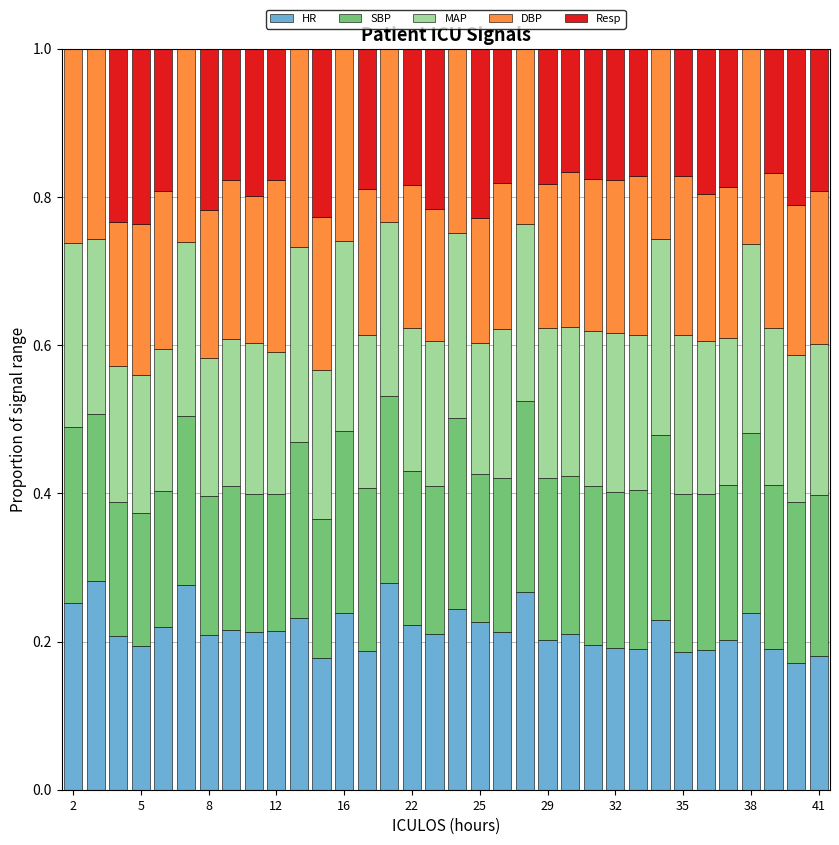

Are the bars horizontal?

No